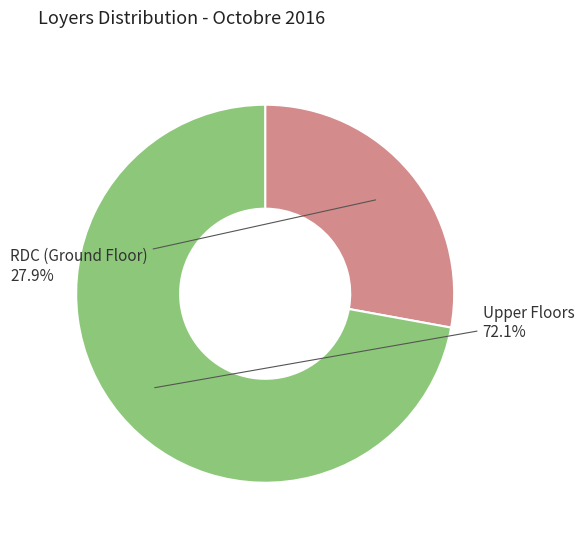

Is there any slice that represents more than half of the pie?

Yes